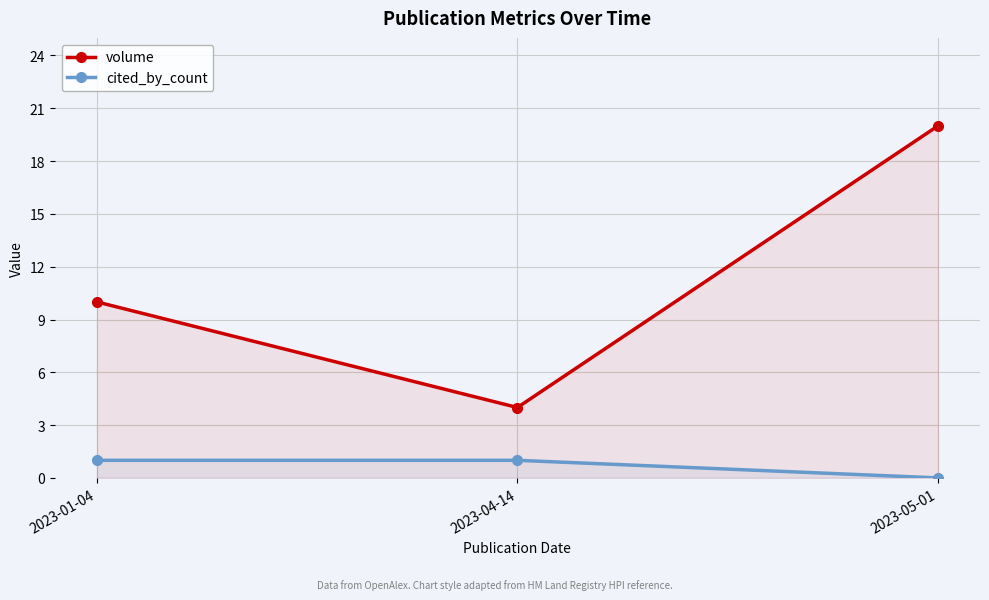

What is the spread (max minus min) of values at 2023-05-01?

20